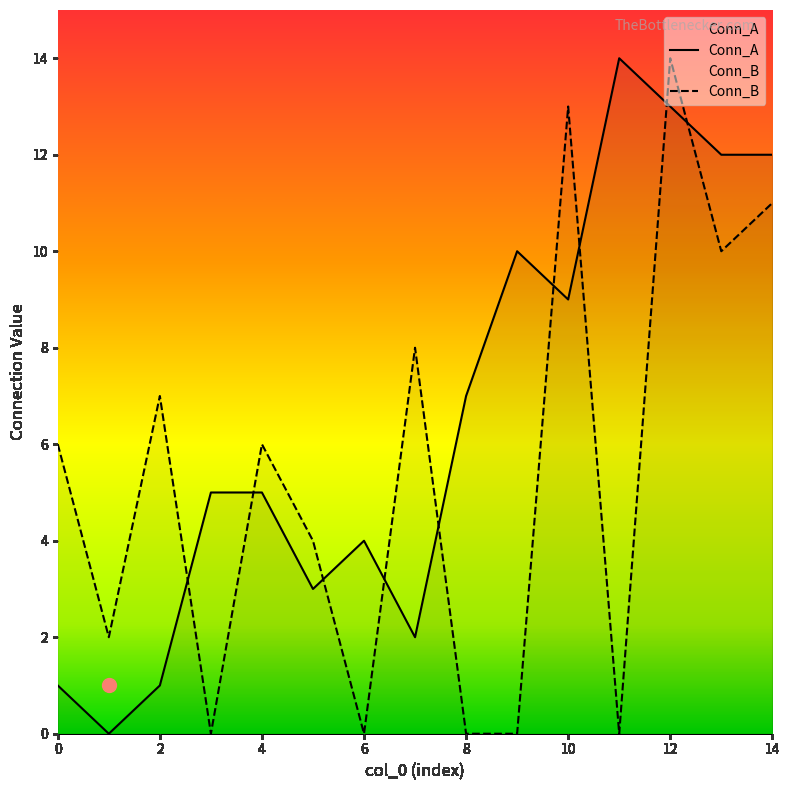

Rank the categories by Conn_B value from lowest to highest.

3, 6, 8, 9, 11, 1, 5, 0, 4, 2, 7, 13, 14, 10, 12